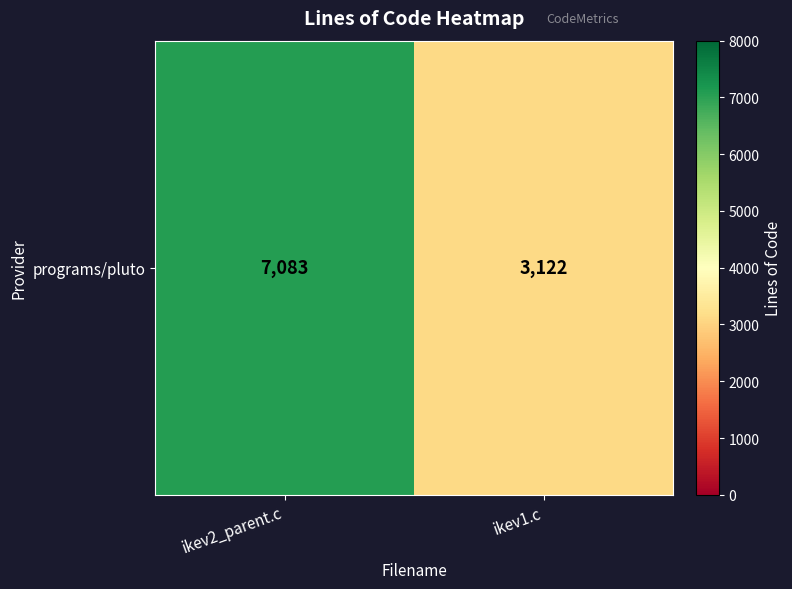

What is the ratio of the value at ikev1.c to the value at ikev2_parent.c?

0.4